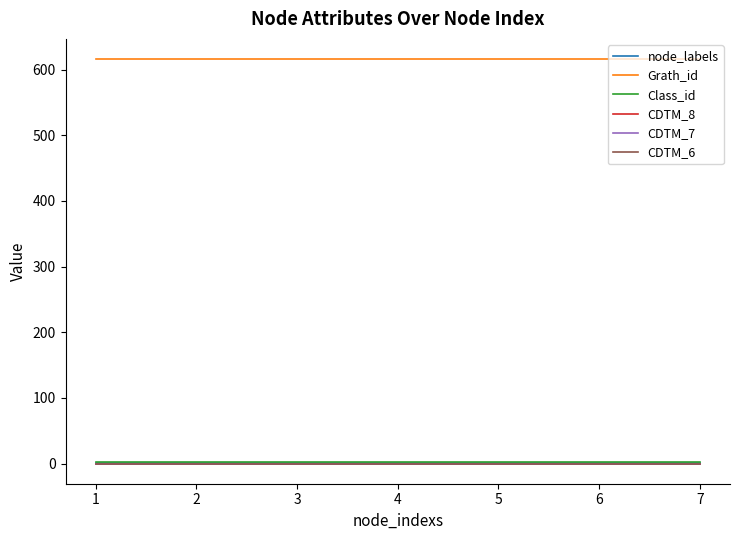

At how many categories does at least one series exceed 438?

7